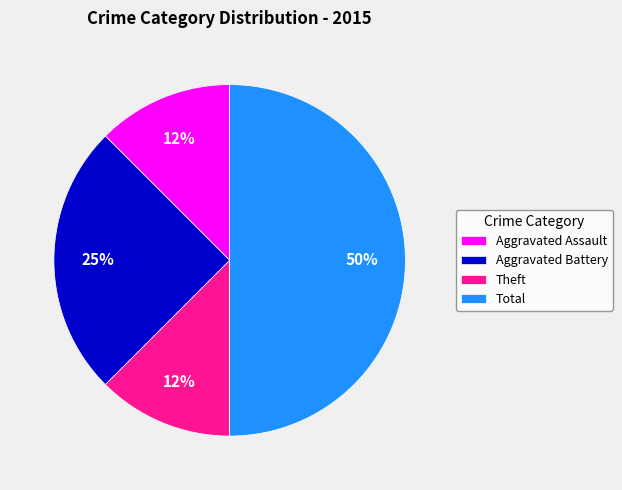

Which category has the biggest portion of the pie?

Total